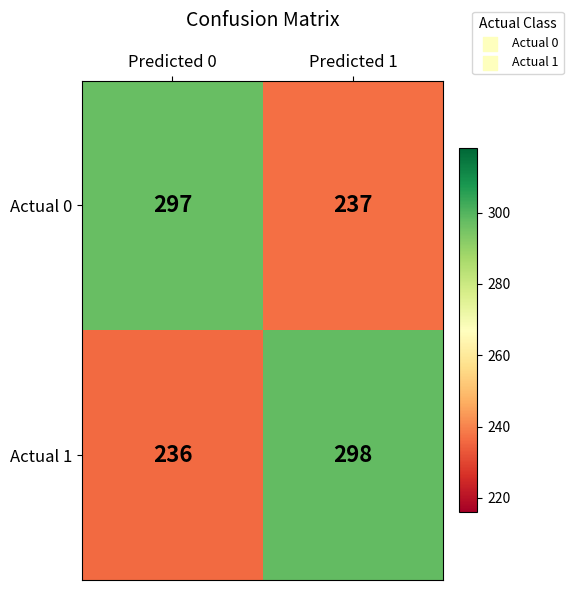

The value of Actual 1 at Predicted 1 is 298. True or false?

True